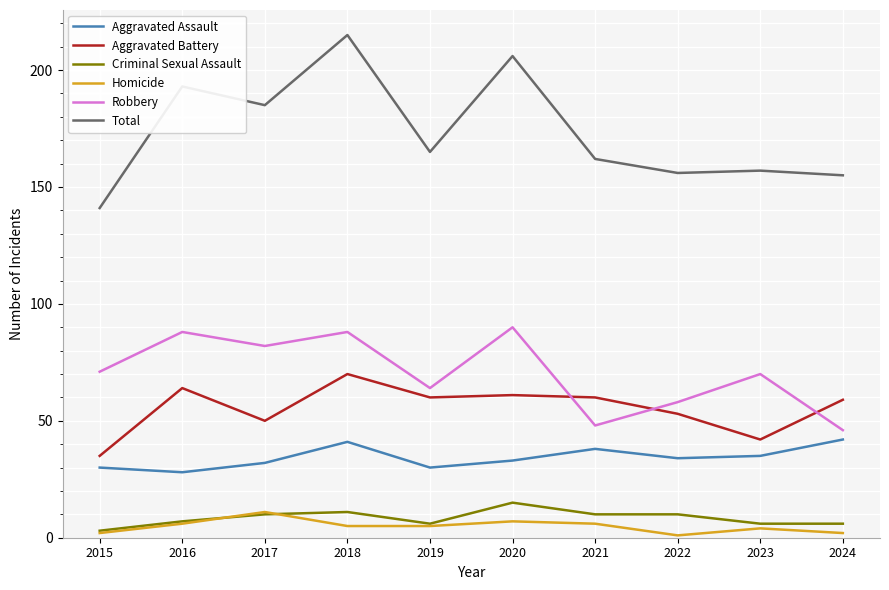

What is the spread (max minus min) of values at 2016?

187